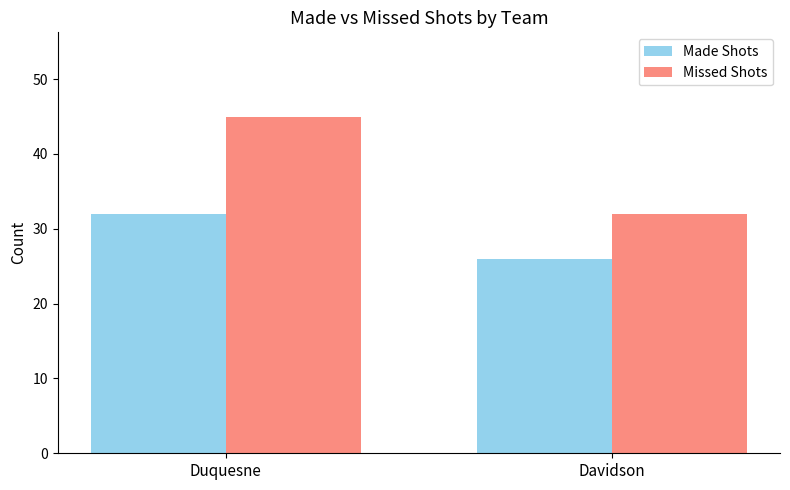

At which category does the chart reach its peak across all series?

Duquesne